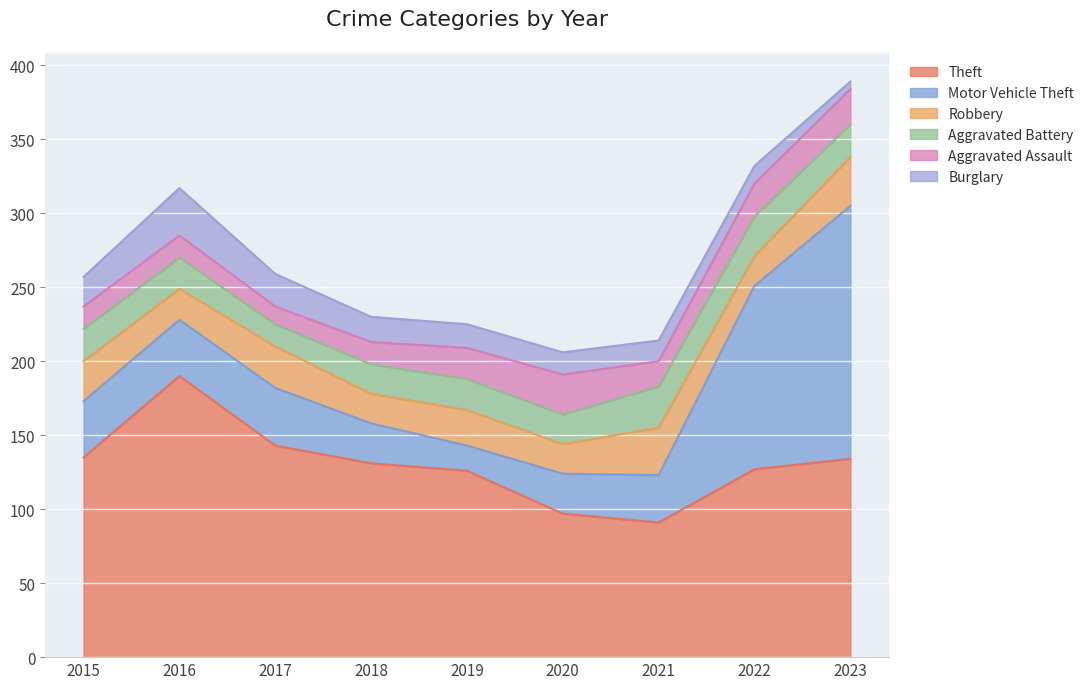

List the labels in order of Burglary value, largest first.

2016, 2017, 2015, 2018, 2019, 2020, 2021, 2022, 2023